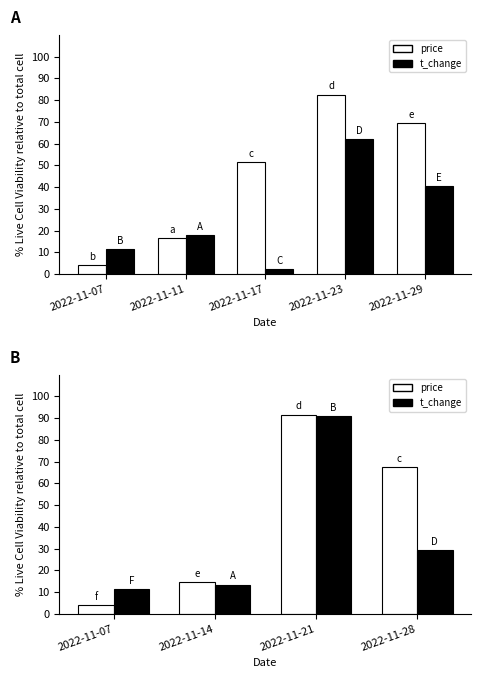

Between 2022-11-07 and 2022-11-21, which series saw the biggest shift?

price (norm)